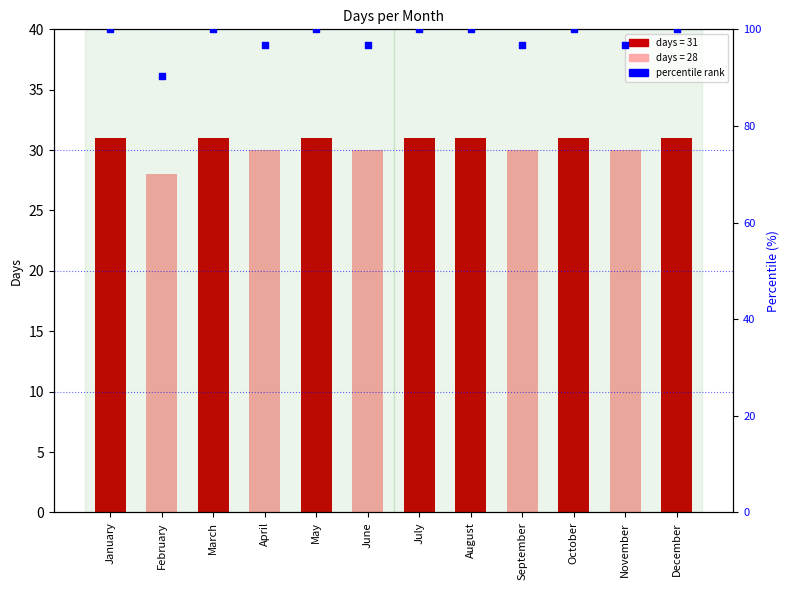

What is the ratio of the value at September to the value at January?

1.0